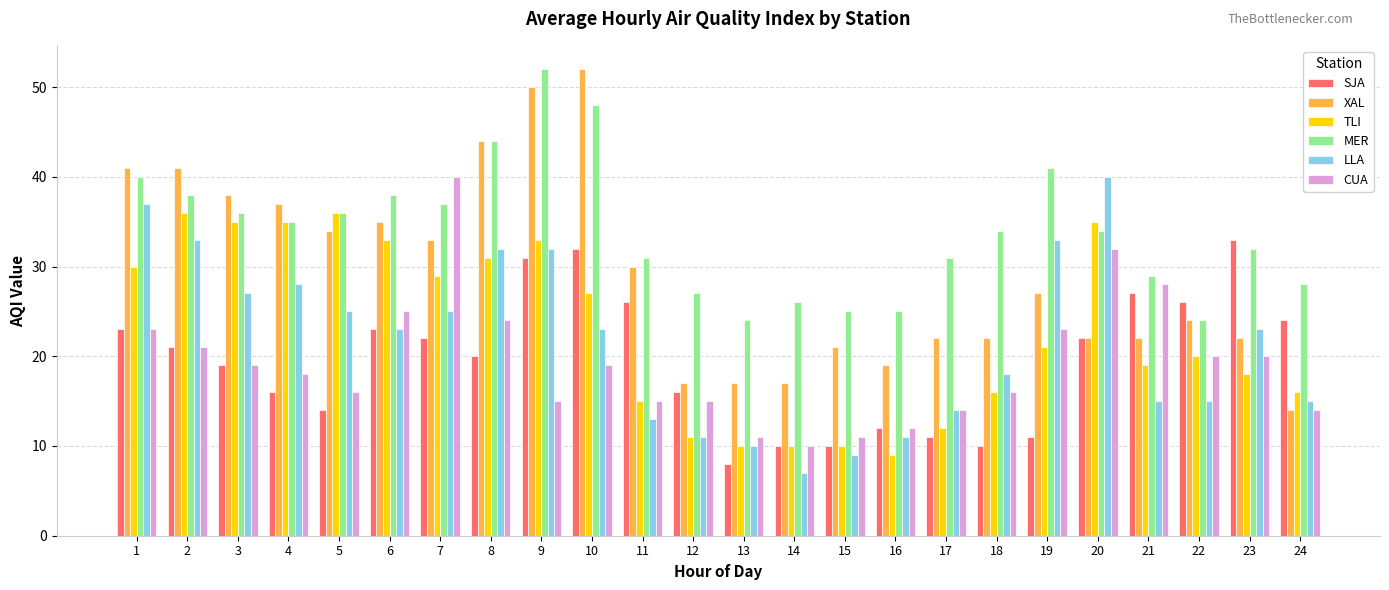

Is it true that TLI equals 35 at 3?

True